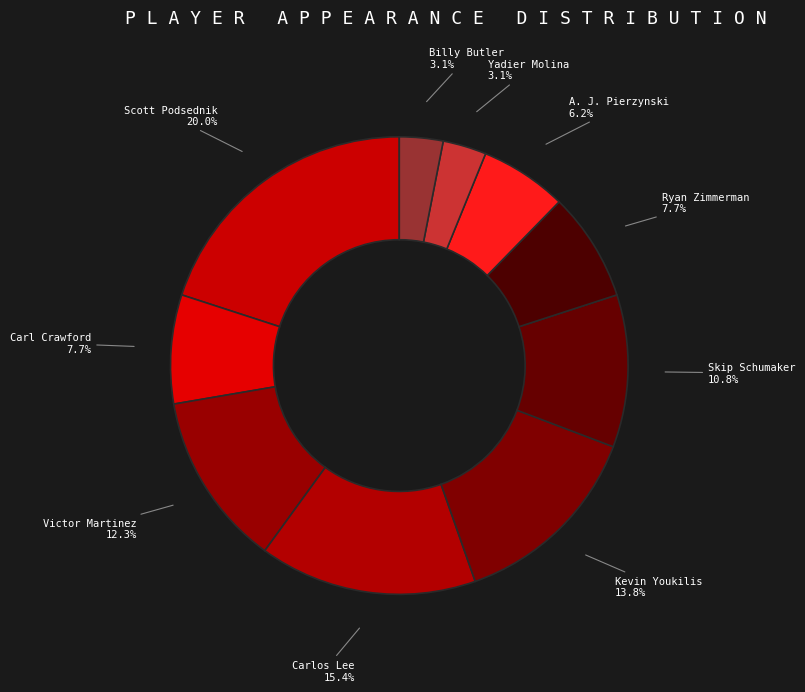

What portion of the pie excludes Victor Martinez?

87.7%